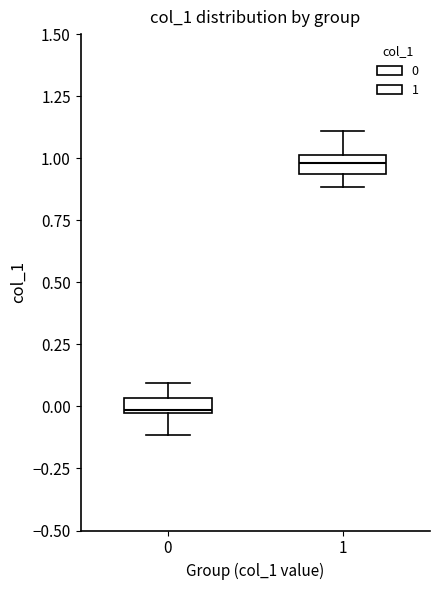

Which box's median line is the highest?

1